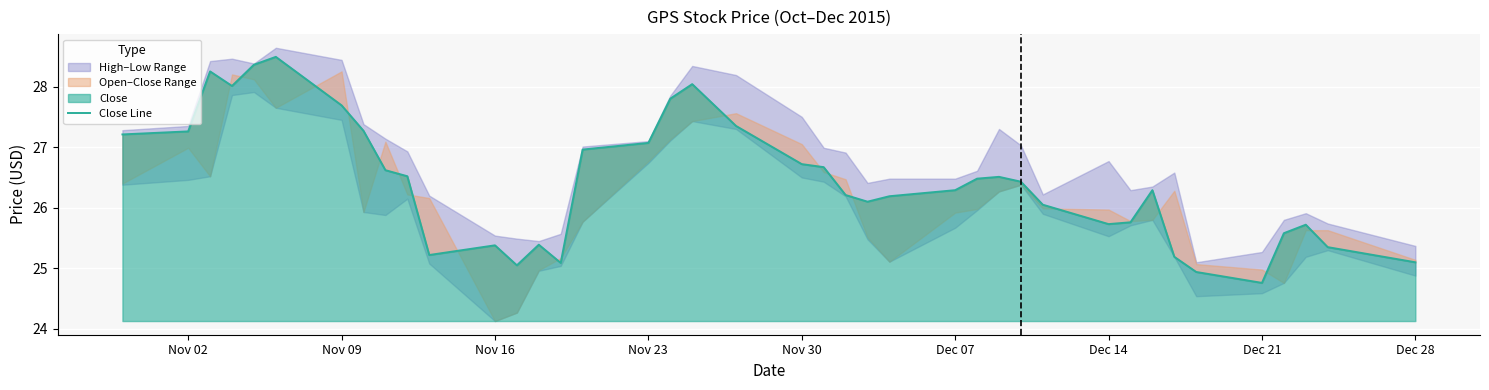

How many points are lower than both their immediate neighbors (excluding endpoints)?

7